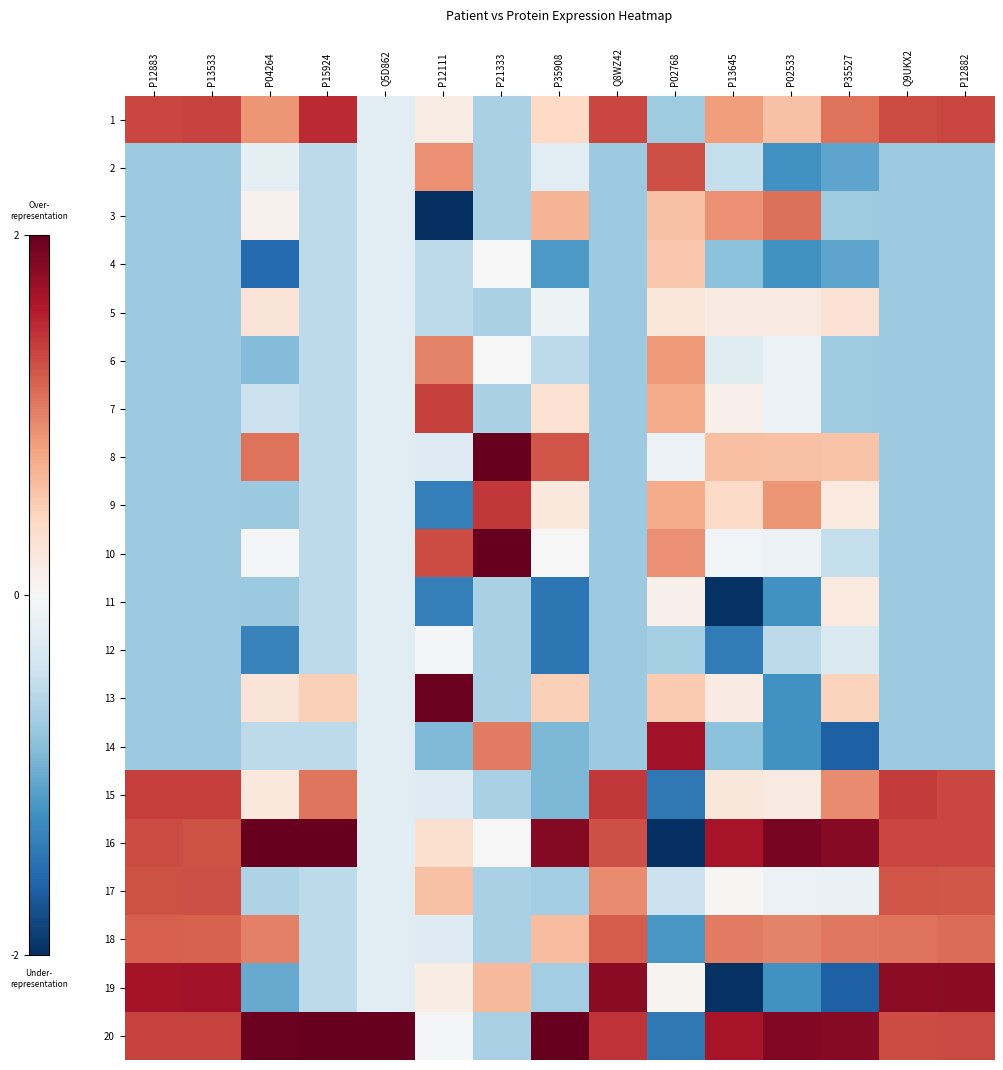

Reading left to right, transcribe all the data shown in this chart.

1: P12883=1.3	P13533=1.3	P04264=0.9	P15924=1.5	Q5D862=-0.2	P12111=0.2	P21333=-0.7	P35908=0.4	Q8WZ42=1.3	P02768=-0.7	P13645=0.8	P02533=0.6	P35527=1.1	Q9UKX2=1.3	P12882=1.3
2: P12883=-0.7	P13533=-0.7	P04264=-0.2	P15924=-0.5	Q5D862=-0.2	P12111=0.9	P21333=-0.7	P35908=-0.2	Q8WZ42=-0.7	P02768=1.3	P13645=-0.5	P02533=-1.2	P35527=-1.1	Q9UKX2=-0.7	P12882=-0.7
3: P12883=-0.7	P13533=-0.7	P04264=0.1	P15924=-0.5	Q5D862=-0.2	P12111=-2.2	P21333=-0.7	P35908=0.7	Q8WZ42=-0.7	P02768=0.6	P13645=0.9	P02533=1.1	P35527=-0.7	Q9UKX2=-0.7	P12882=-0.7
4: P12883=-0.7	P13533=-0.7	P04264=-1.6	P15924=-0.5	Q5D862=-0.2	P12111=-0.5	P21333=-0.0	P35908=-1.1	Q8WZ42=-0.7	P02768=0.5	P13645=-0.8	P02533=-1.2	P35527=-1.1	Q9UKX2=-0.7	P12882=-0.7
5: P12883=-0.7	P13533=-0.7	P04264=0.3	P15924=-0.5	Q5D862=-0.2	P12111=-0.5	P21333=-0.7	P35908=-0.1	Q8WZ42=-0.7	P02768=0.2	P13645=0.2	P02533=0.2	P35527=0.3	Q9UKX2=-0.7	P12882=-0.7
6: P12883=-0.7	P13533=-0.7	P04264=-0.9	P15924=-0.5	Q5D862=-0.2	P12111=1.0	P21333=-0.0	P35908=-0.5	Q8WZ42=-0.7	P02768=0.9	P13645=-0.2	P02533=-0.1	P35527=-0.7	Q9UKX2=-0.7	P12882=-0.7
7: P12883=-0.7	P13533=-0.7	P04264=-0.4	P15924=-0.5	Q5D862=-0.2	P12111=1.4	P21333=-0.7	P35908=0.3	Q8WZ42=-0.7	P02768=0.7	P13645=0.1	P02533=-0.1	P35527=-0.7	Q9UKX2=-0.7	P12882=-0.7
8: P12883=-0.7	P13533=-0.7	P04264=1.1	P15924=-0.5	Q5D862=-0.2	P12111=-0.3	P21333=2.5	P35908=1.3	Q8WZ42=-0.7	P02768=-0.1	P13645=0.6	P02533=0.6	P35527=0.6	Q9UKX2=-0.7	P12882=-0.7
9: P12883=-0.7	P13533=-0.7	P04264=-0.7	P15924=-0.5	Q5D862=-0.2	P12111=-1.4	P21333=1.4	P35908=0.2	Q8WZ42=-0.7	P02768=0.7	P13645=0.4	P02533=0.9	P35527=0.2	Q9UKX2=-0.7	P12882=-0.7
10: P12883=-0.7	P13533=-0.7	P04264=-0.0	P15924=-0.5	Q5D862=-0.2	P12111=1.3	P21333=2.3	P35908=0.0	Q8WZ42=-0.7	P02768=0.9	P13645=-0.1	P02533=-0.1	P35527=-0.5	Q9UKX2=-0.7	P12882=-0.7
11: P12883=-0.7	P13533=-0.7	P04264=-0.7	P15924=-0.5	Q5D862=-0.2	P12111=-1.4	P21333=-0.7	P35908=-1.4	Q8WZ42=-0.7	P02768=0.1	P13645=-2.0	P02533=-1.2	P35527=0.2	Q9UKX2=-0.7	P12882=-0.7
12: P12883=-0.7	P13533=-0.7	P04264=-1.3	P15924=-0.5	Q5D862=-0.2	P12111=-0.0	P21333=-0.7	P35908=-1.4	Q8WZ42=-0.7	P02768=-0.7	P13645=-1.4	P02533=-0.5	P35527=-0.3	Q9UKX2=-0.7	P12882=-0.7
13: P12883=-0.7	P13533=-0.7	P04264=0.3	P15924=0.5	Q5D862=-0.2	P12111=2.0	P21333=-0.7	P35908=0.5	Q8WZ42=-0.7	P02768=0.5	P13645=0.2	P02533=-1.2	P35527=0.4	Q9UKX2=-0.7	P12882=-0.7
14: P12883=-0.7	P13533=-0.7	P04264=-0.5	P15924=-0.5	Q5D862=-0.2	P12111=-0.9	P21333=1.0	P35908=-0.9	Q8WZ42=-0.7	P02768=1.7	P13645=-0.8	P02533=-1.2	P35527=-1.6	Q9UKX2=-0.7	P12882=-0.7
15: P12883=1.4	P13533=1.4	P04264=0.2	P15924=1.1	Q5D862=-0.2	P12111=-0.3	P21333=-0.7	P35908=-0.9	Q8WZ42=1.4	P02768=-1.4	P13645=0.2	P02533=0.2	P35527=0.9	Q9UKX2=1.4	P12882=1.3
16: P12883=1.3	P13533=1.3	P04264=2.3	P15924=2.8	Q5D862=-0.2	P12111=0.3	P21333=-0.0	P35908=1.8	Q8WZ42=1.3	P02768=-2.3	P13645=1.7	P02533=1.9	P35527=1.8	Q9UKX2=1.3	P12882=1.3
17: P12883=1.3	P13533=1.3	P04264=-0.6	P15924=-0.5	Q5D862=-0.2	P12111=0.6	P21333=-0.7	P35908=-0.7	Q8WZ42=0.9	P02768=-0.4	P13645=0.0	P02533=-0.1	P35527=-0.1	Q9UKX2=1.3	P12882=1.2
18: P12883=1.2	P13533=1.2	P04264=1.0	P15924=-0.5	Q5D862=-0.2	P12111=-0.3	P21333=-0.7	P35908=0.6	Q8WZ42=1.2	P02768=-1.2	P13645=1.0	P02533=1.0	P35527=1.1	Q9UKX2=1.1	P12882=1.1
19: P12883=1.7	P13533=1.7	P04264=-1.0	P15924=-0.5	Q5D862=-0.2	P12111=0.2	P21333=0.7	P35908=-0.7	Q8WZ42=1.8	P02768=0.1	P13645=-2.0	P02533=-1.2	P35527=-1.6	Q9UKX2=1.8	P12882=1.8
20: P12883=1.4	P13533=1.4	P04264=2.0	P15924=2.1	Q5D862=4.4	P12111=-0.0	P21333=-0.7	P35908=2.3	Q8WZ42=1.5	P02768=-1.4	P13645=1.6	P02533=1.9	P35527=1.8	Q9UKX2=1.3	P12882=1.3